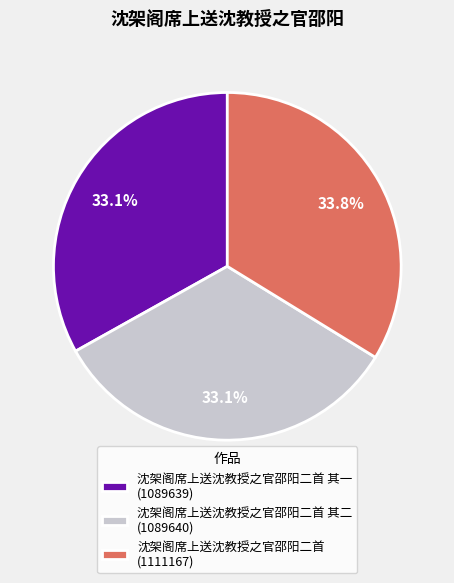

Between 沈架阁席上送沈教授之官邵阳二首 (1111167) and 沈架阁席上送沈教授之官邵阳二首 其一 (1089639), which is larger?

沈架阁席上送沈教授之官邵阳二首 (1111167)